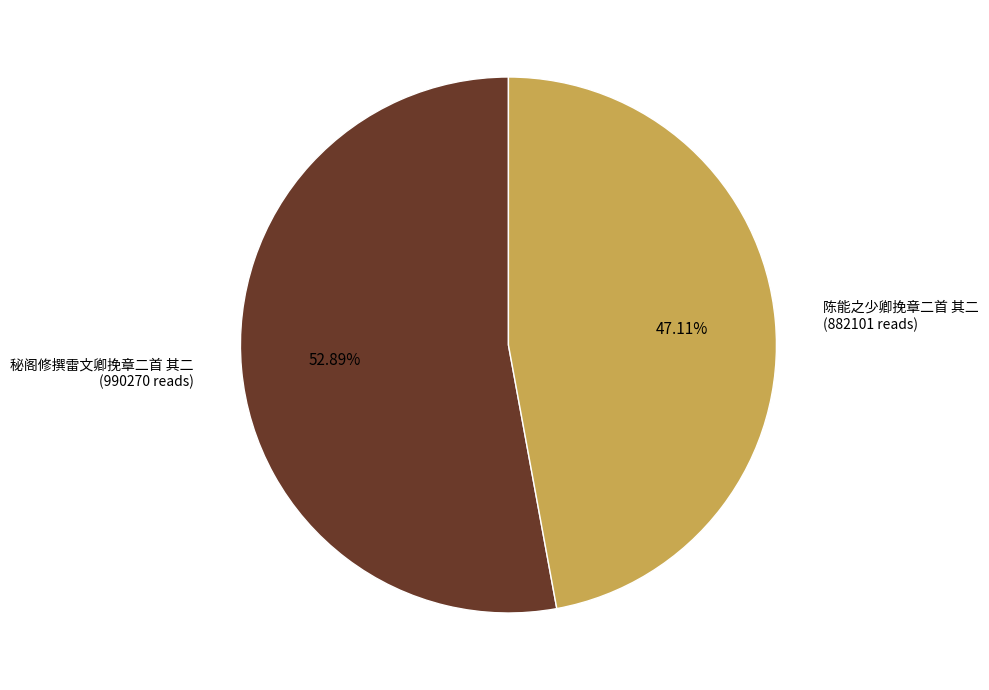

Count the number of slices in the pie.

2